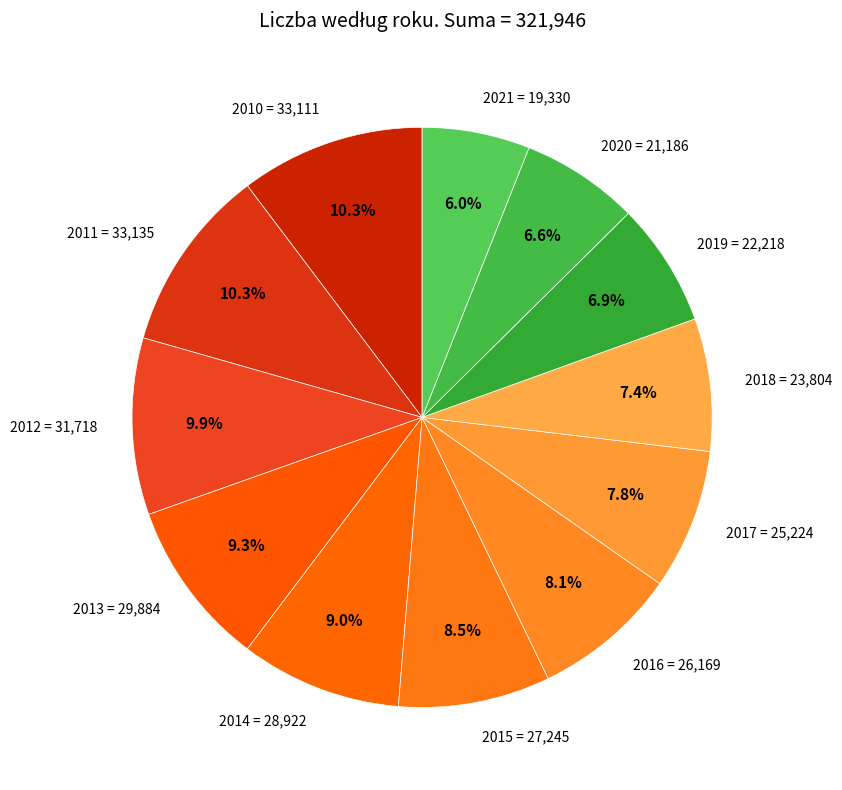

True or false: 2020 accounts for 7% of the total.

True